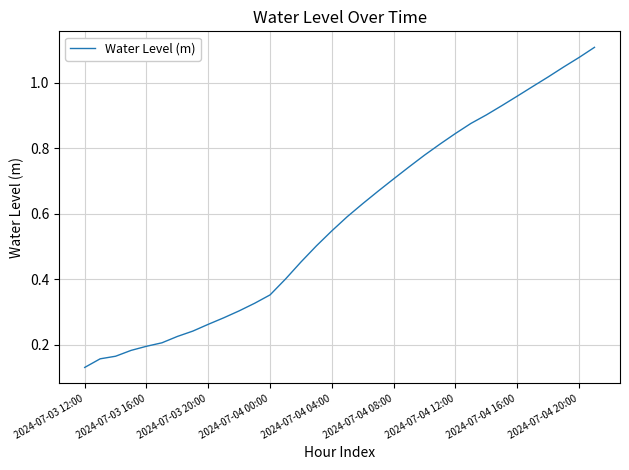

At which category does the chart reach its minimum across all series?

2024-07-03 12:00